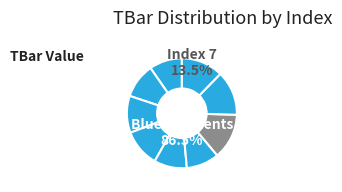

Rank the categories by value from highest to lowest.

7, 8, 9, 4, 3, 2, 1, 5, 6